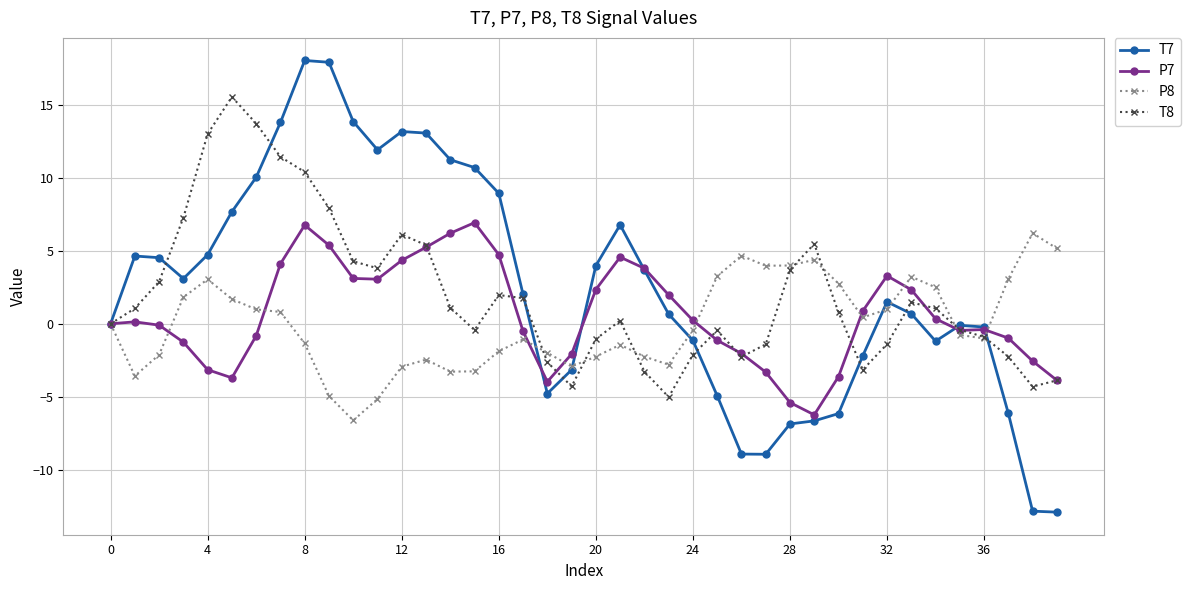

Which series has the largest range (max minus min)?

T7